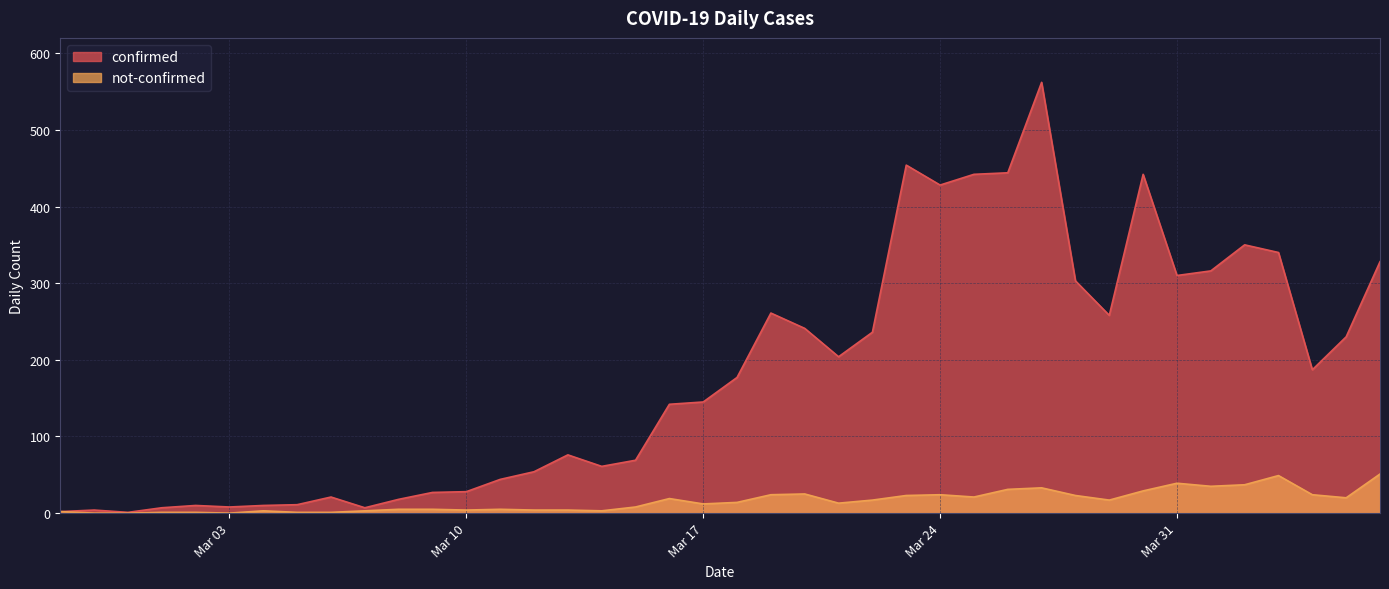

True or false: not-confirmed and confirmed intersect in this chart.

False